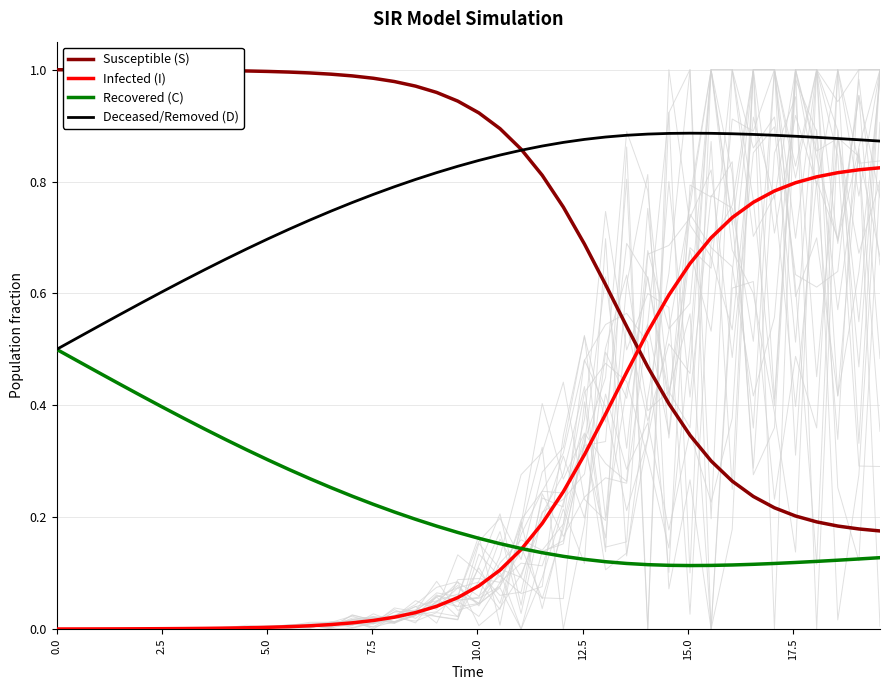

True or false: Susceptible (S) and Recovered (C) intersect in this chart.

False